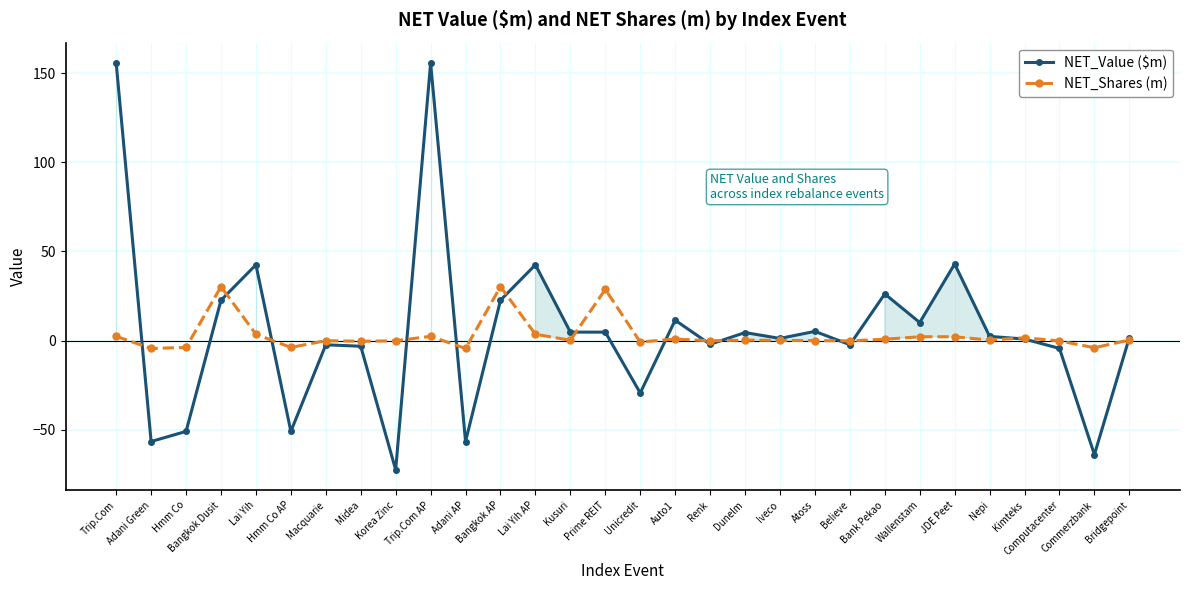

List the series in order of their peak value, highest first.

NET_Value ($m), NET_Shares (m)